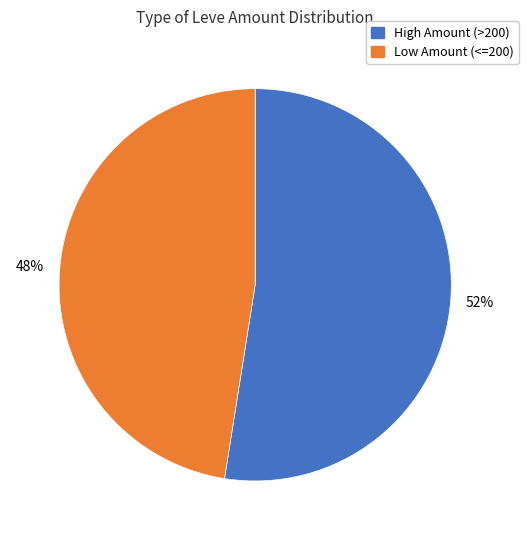

Is there a majority slice in this chart?

Yes